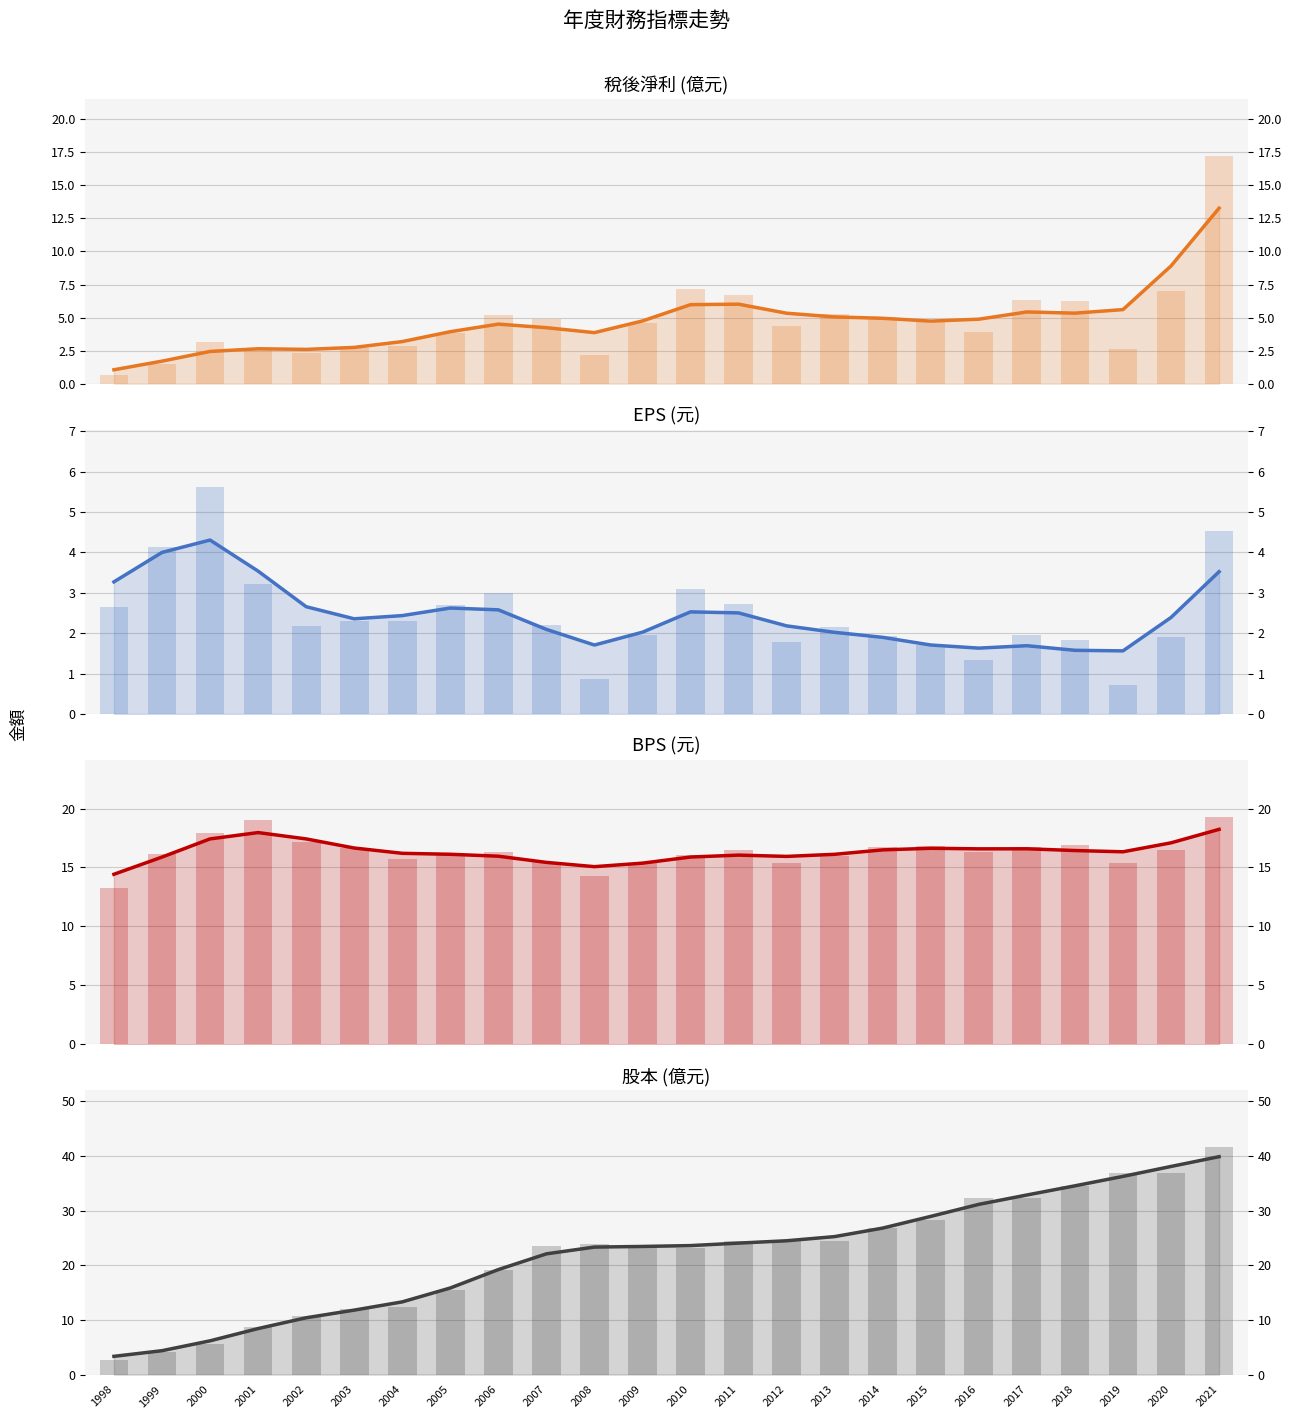

What is the total value across all series at 2010?

48.0